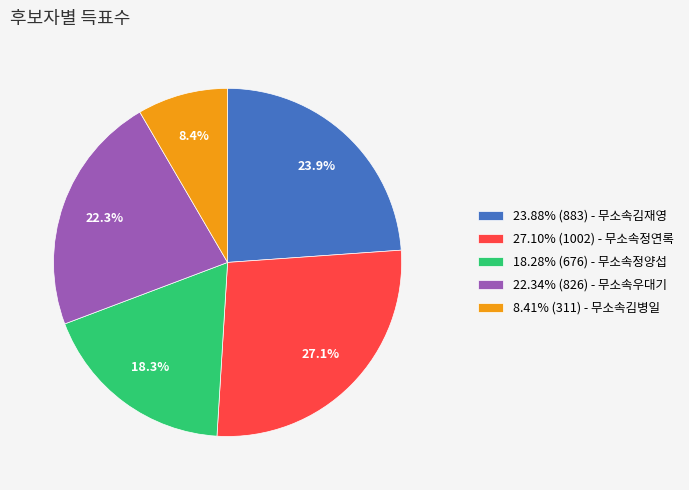

Is there any slice that represents more than half of the pie?

No